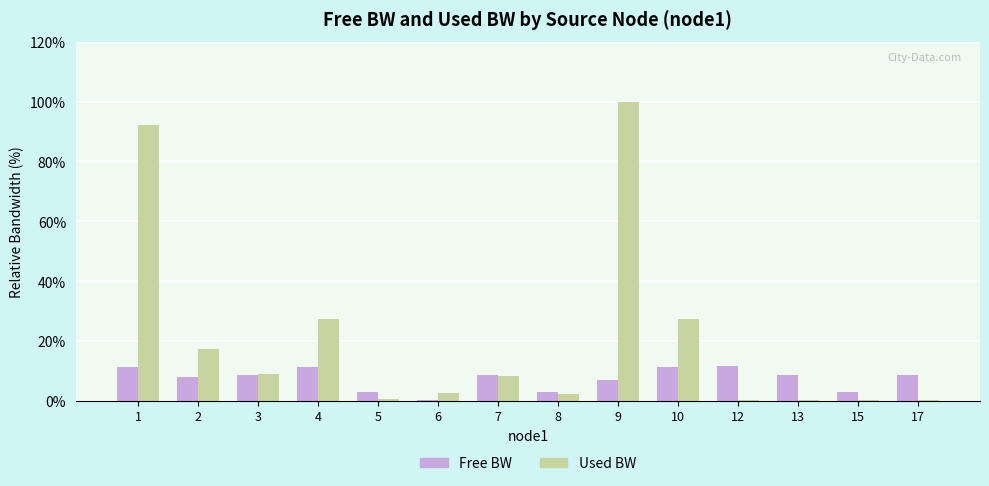

What is the sum of the Used BW values at 1 and 9?

192.0